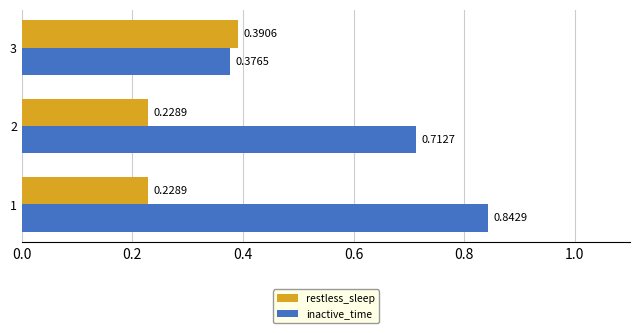

Which series has the largest range (max minus min)?

inactive_time